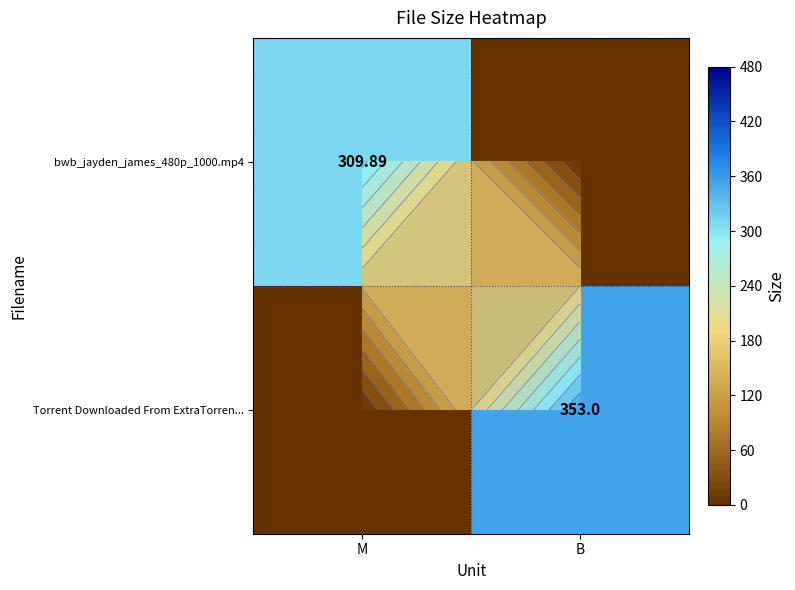

Is the value of Torrent Downloaded From ExtraTorren... at M greater than the value of bwb_jayden_james_480p_1000.mp4 at M?

No